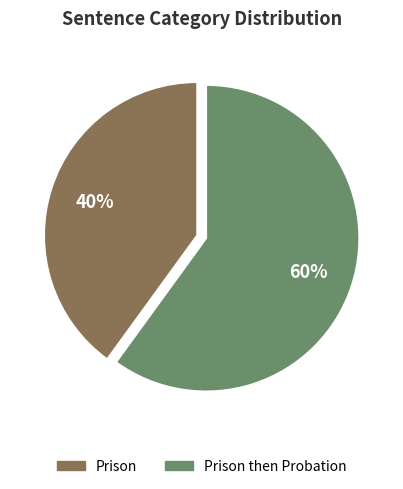

To the nearest percent, what is the average slice percentage?

50%